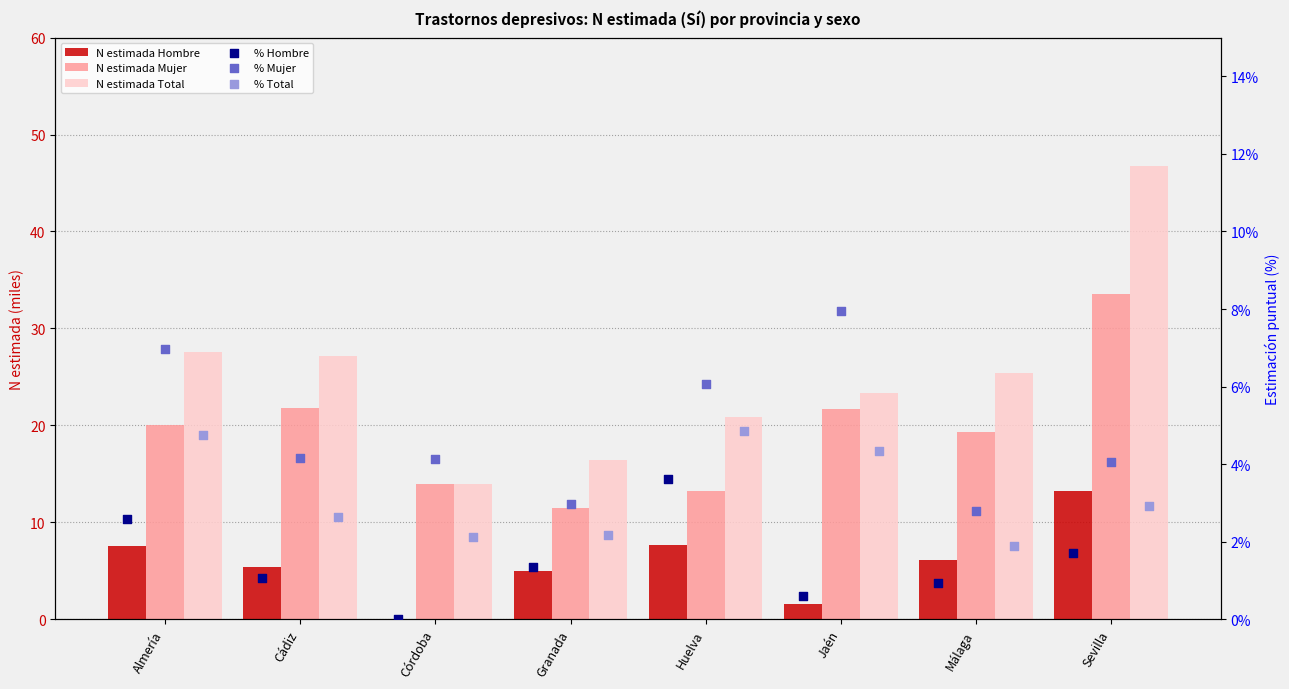

Which series has the largest total across all categories?

N estimada Total